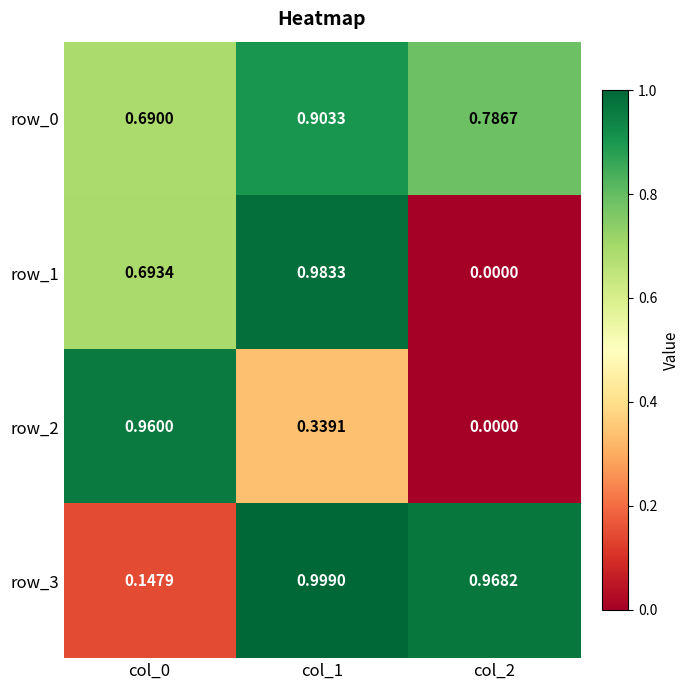

Is it true that row_1 equals 1.5 at col_1?

False